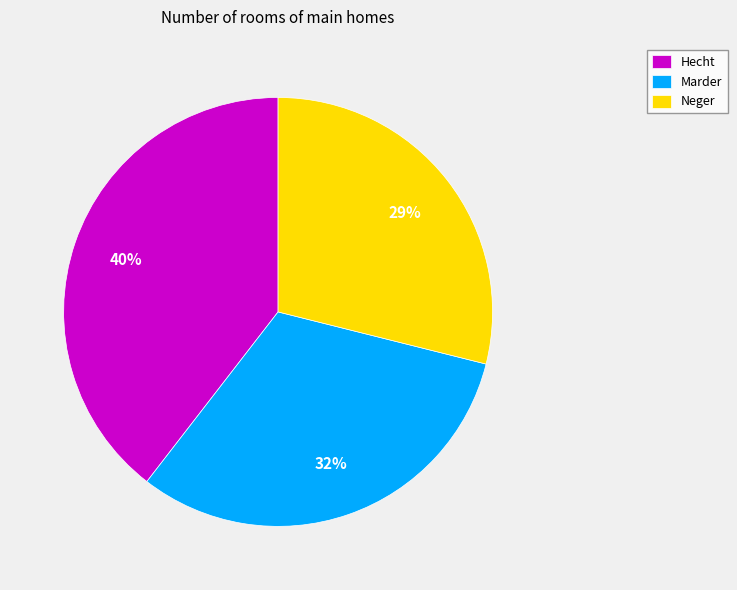

Is it true that Hecht is 45% of the pie?

False